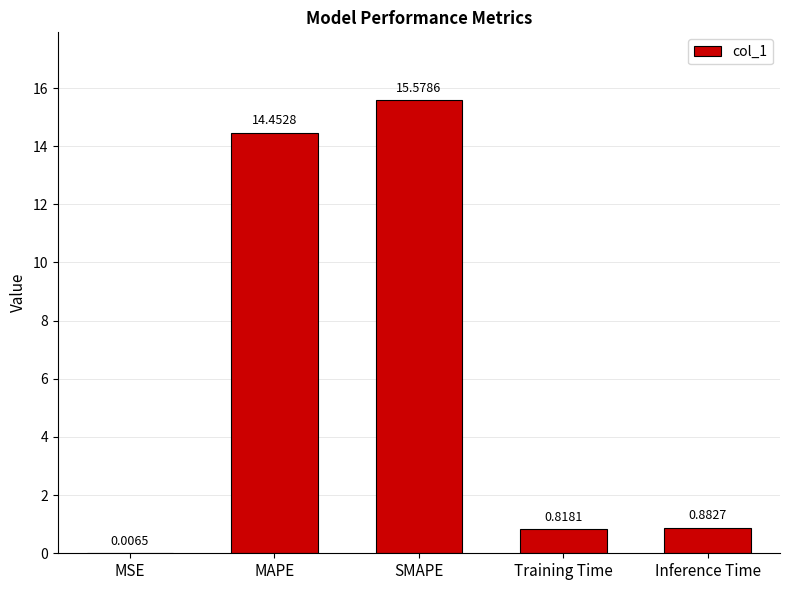

What is the maximum value shown in the chart?

15.6